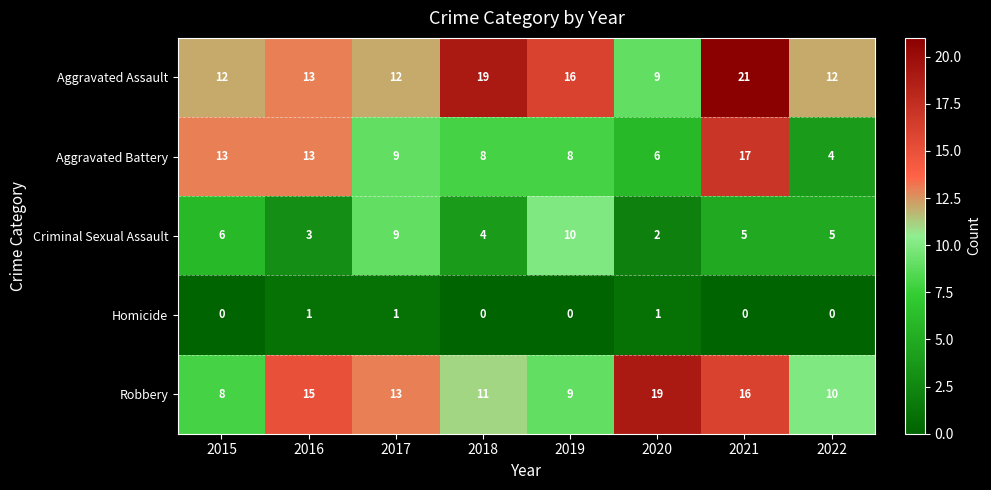

What is the difference between the maximum and minimum values in the Aggravated Battery series?

13